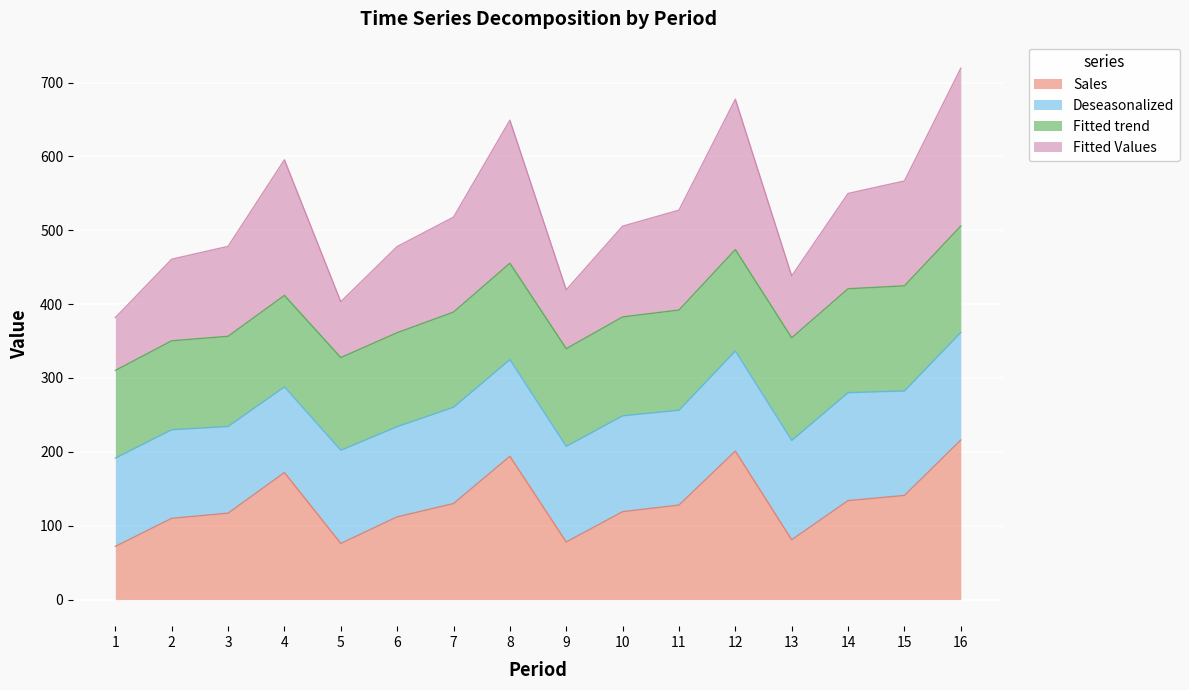

At which category does Sales reach its first local valley?

5